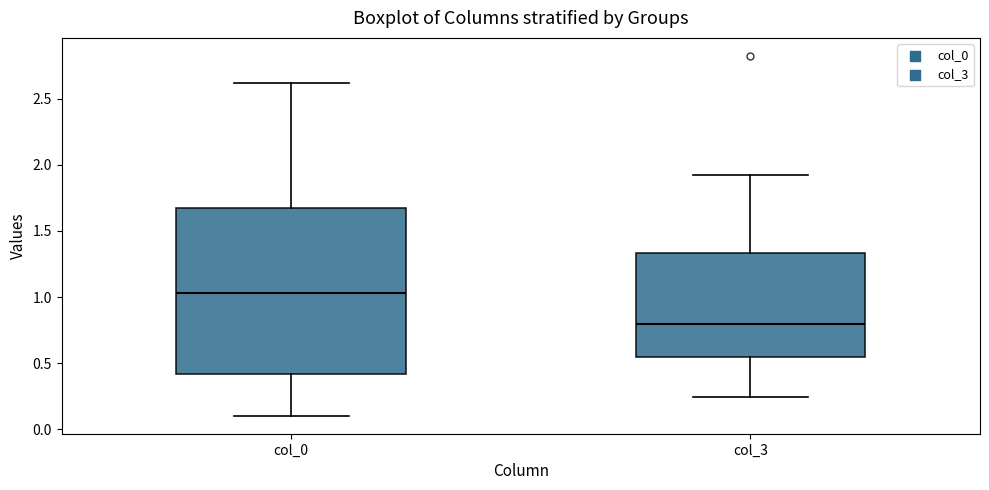

Reading left to right, read every box against the y-axis: the position of its median line, the range the box covers, and the ends of its whiskers. The values are not printed on the chart, so give them approximately, as read against the axis.

col_0: median 1.05, box 0.40 to 1.70, whiskers 0.10 to 2.60
col_3: median 0.80, box 0.55 to 1.35, whiskers 0.25 to 1.90